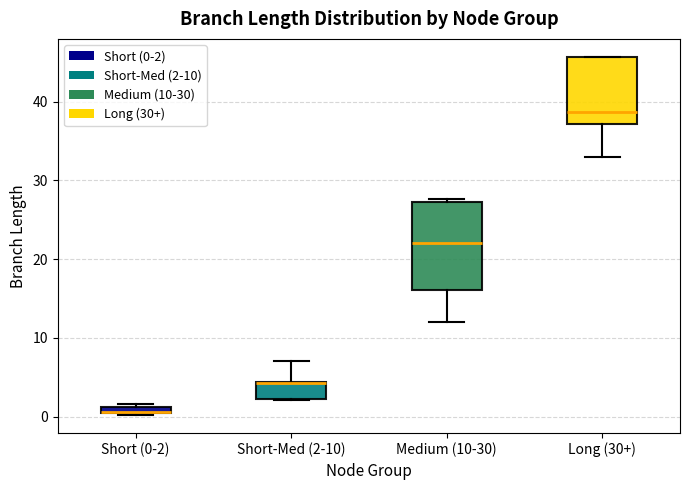

Which box is the tallest, from its lower edge to its upper edge?

Medium (10-30)